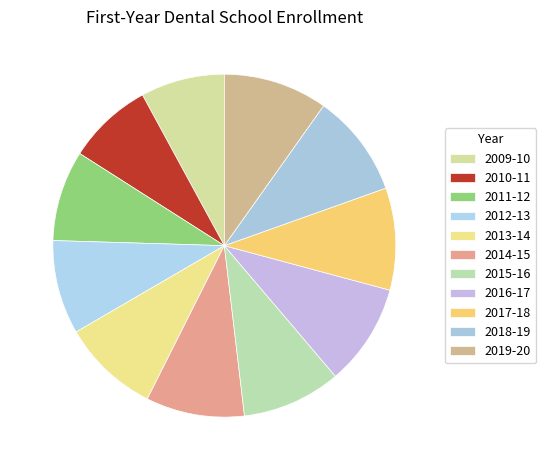

How many segments does this pie chart have?

11